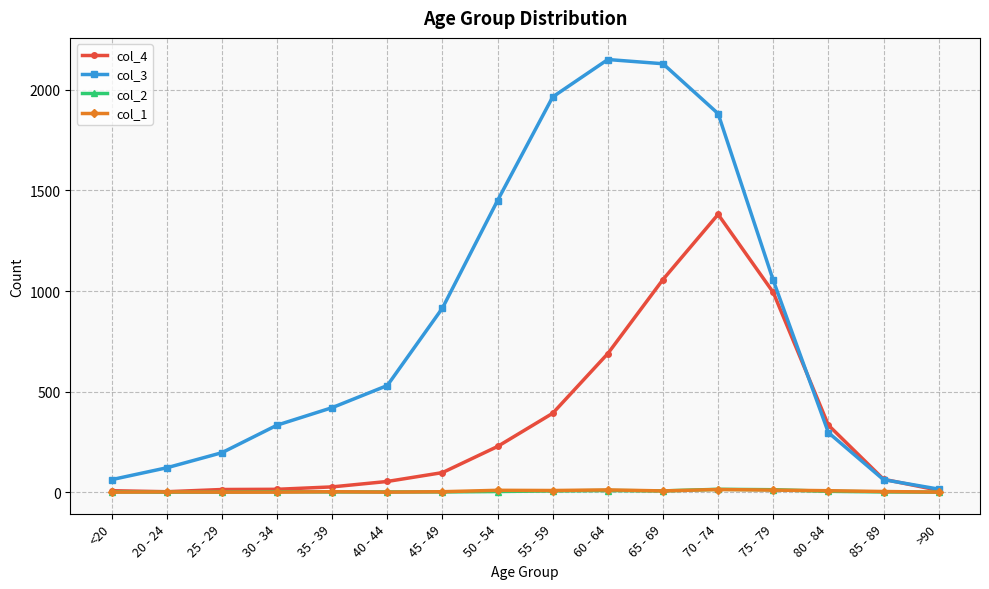

What is the sum of the col_4 values at 65 - 69 and 30 - 34?

1071